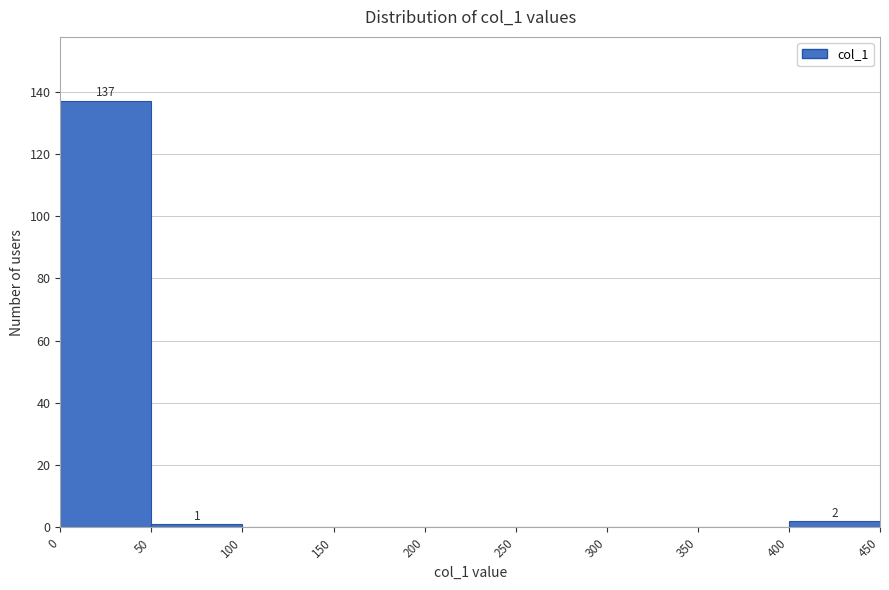

Over which range of the x-axis is the bar tallest?

0 to 50